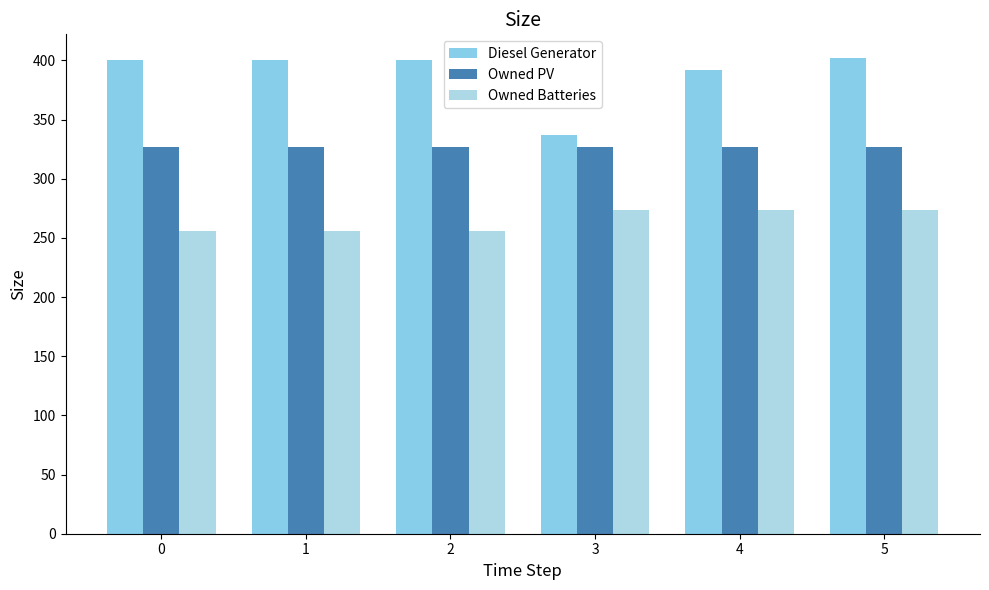

What is the spread (max minus min) of values at 1?

144